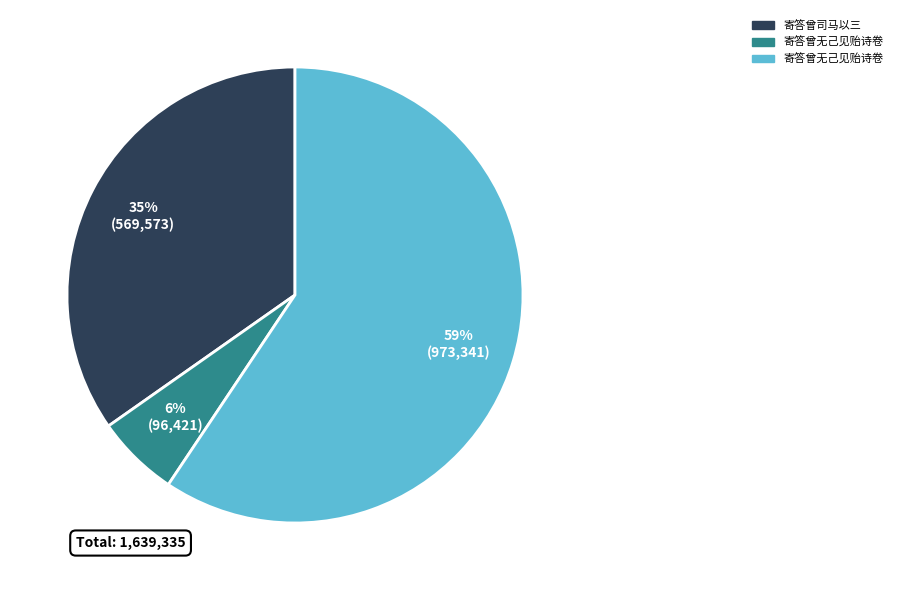

To the nearest percent, what is the average slice percentage?

33%